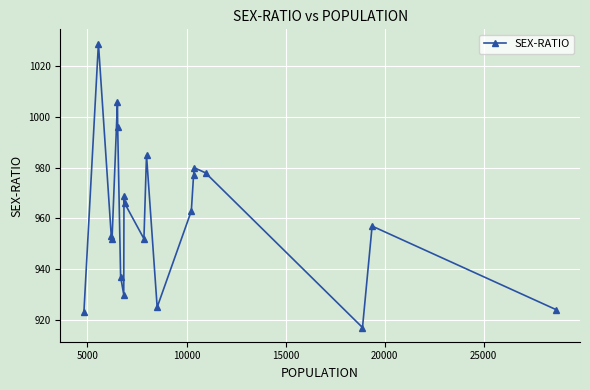

What is the minimum value shown in the chart?

917